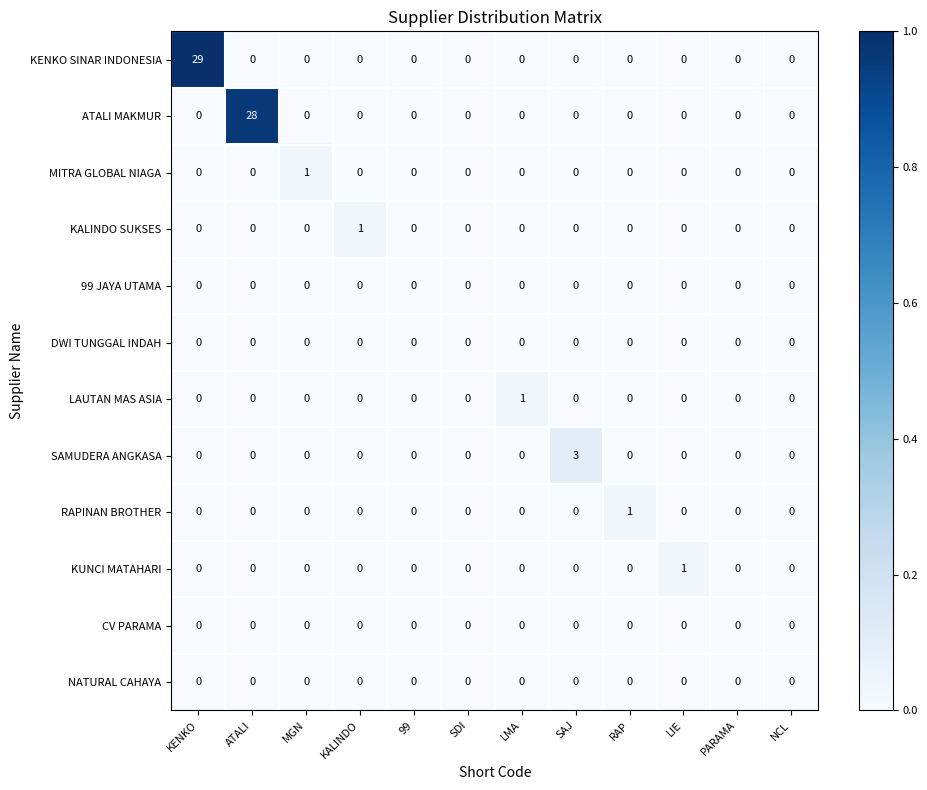

Between 99 and SAJ, which series saw the biggest shift?

SAMUDERA ANGKASA